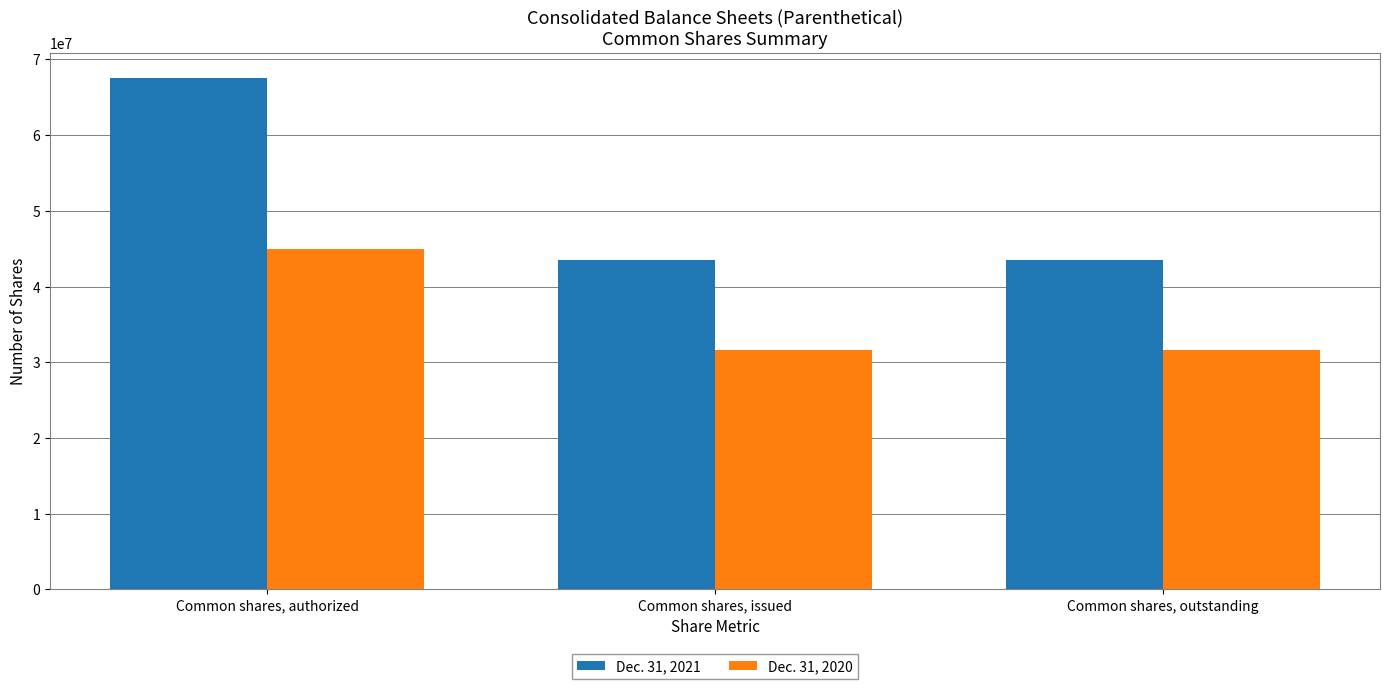

Reading left to right, list all the values displayed in this chart.

Dec. 31, 2021: 67500000	43467052	43467052
Dec. 31, 2020: 45000000	31602953	31602953